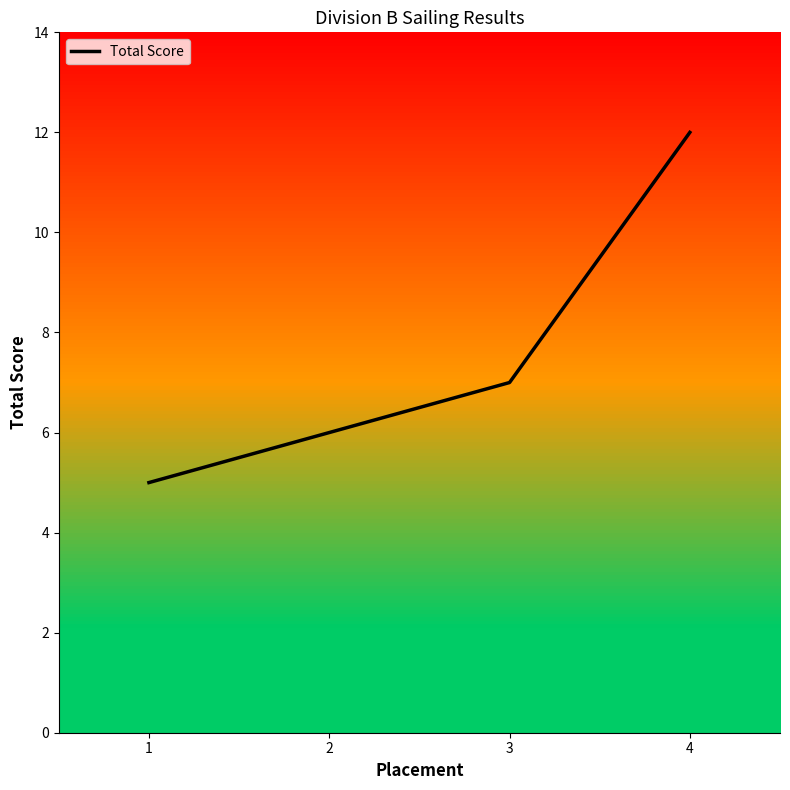

List the labels in order of value, largest first.

4, 3, 2, 1